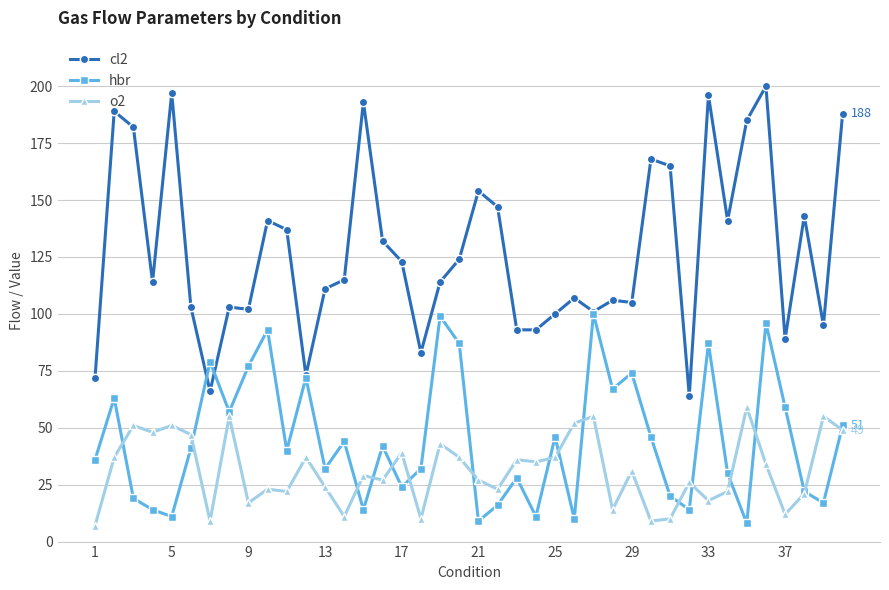

After their last crossing, which series has the higher values: hbr or o2?

hbr